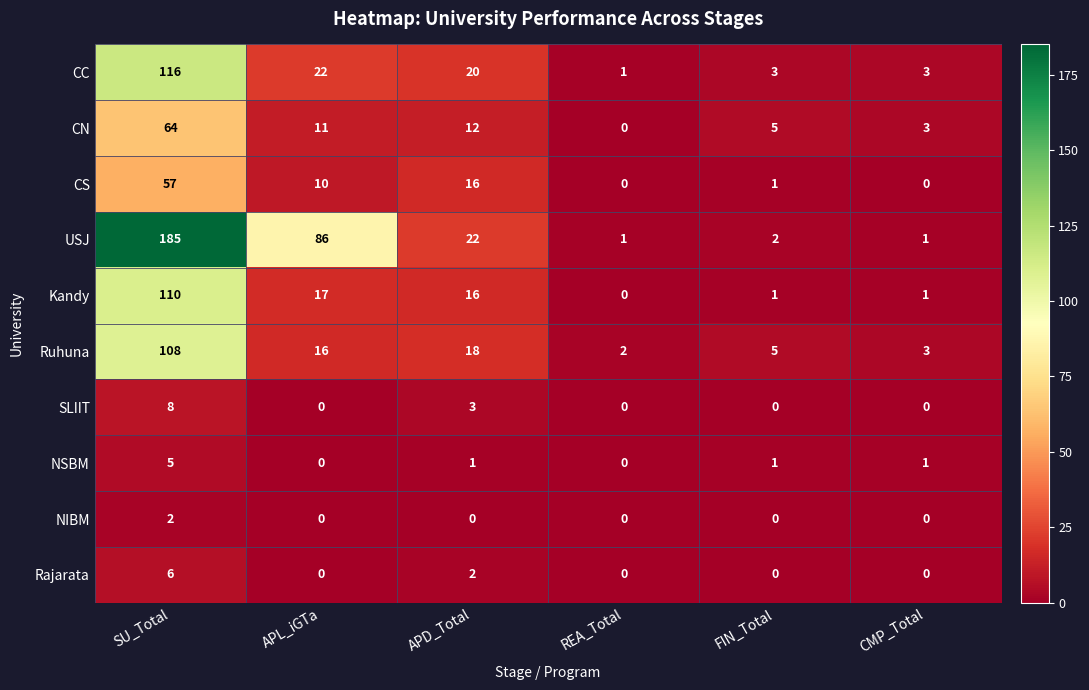

What is the maximum value shown in the chart?

185